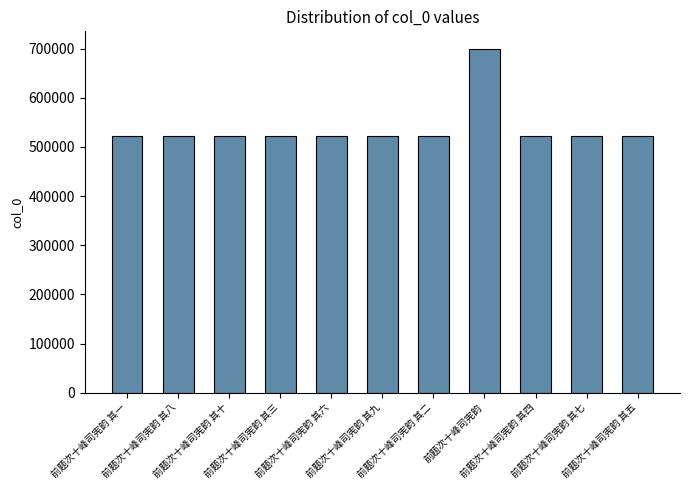

What is the difference between the maximum and second lowest values?

178287